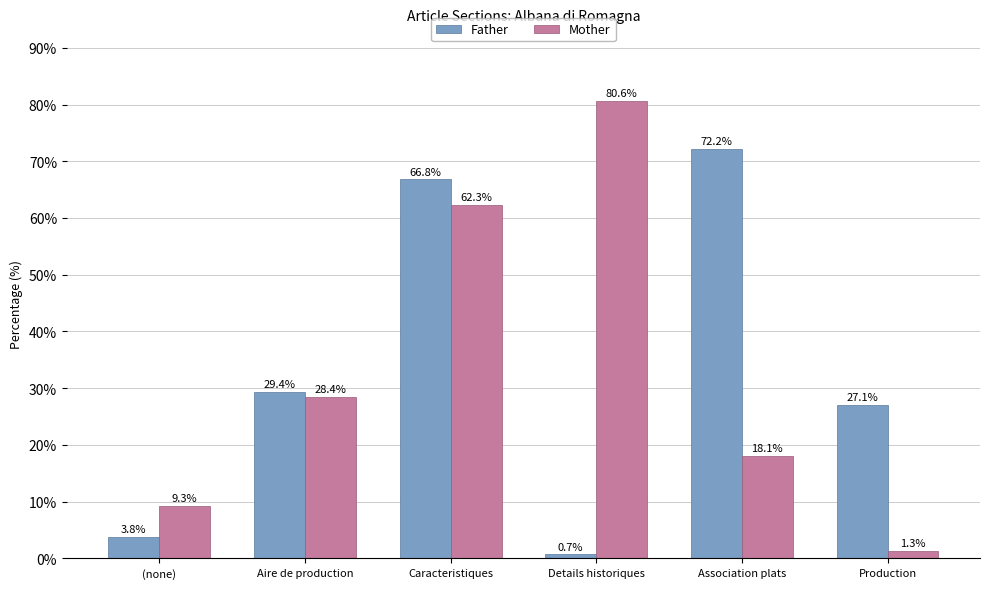

What is the difference between the Father values at (none) and Caracteristiques?

63.0